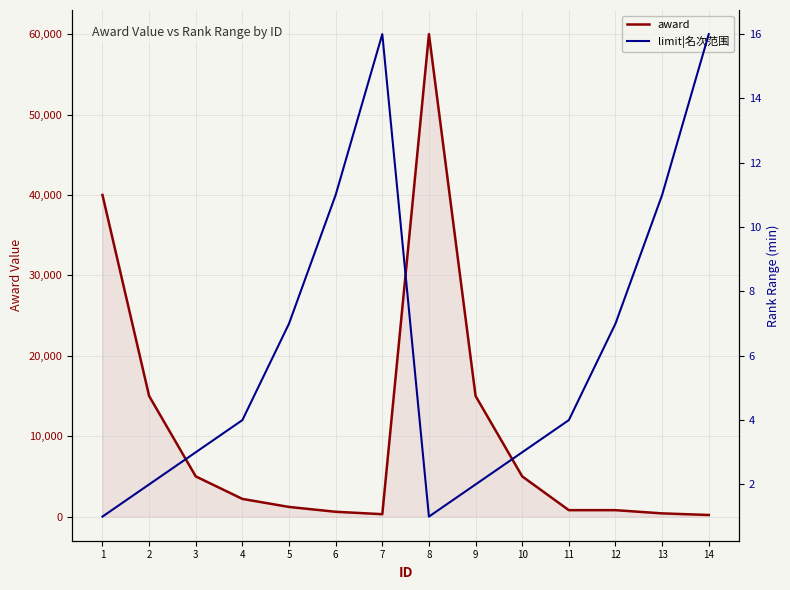

Which has a higher value, 1 or 7?

1